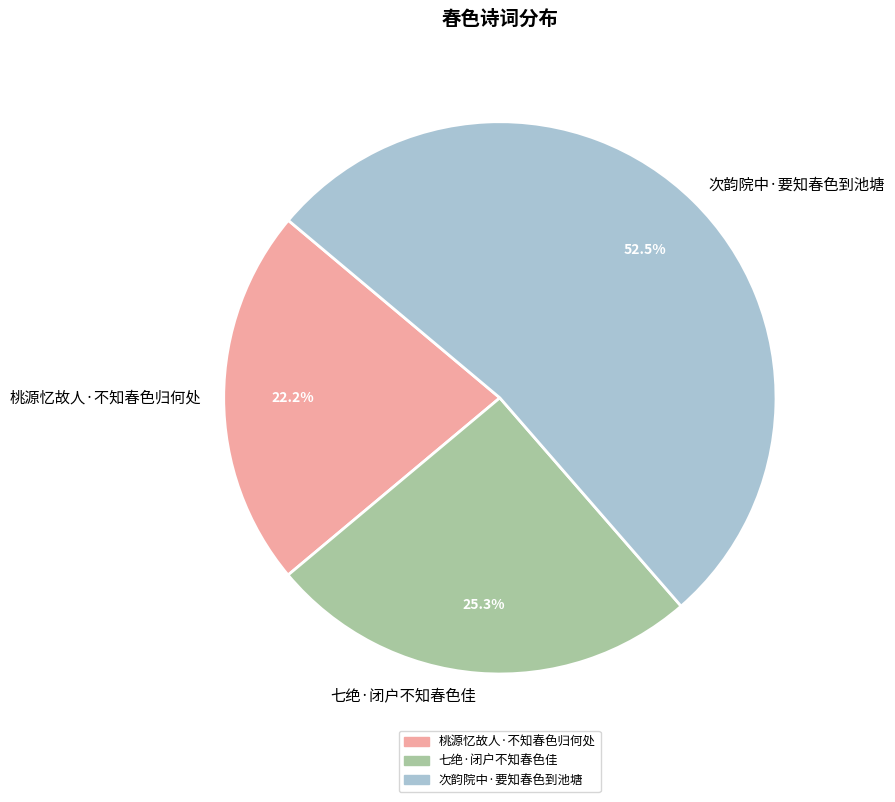

Rank the categories by value from lowest to highest.

桃源忆故人·不知春色归何处, 七绝·闭户不知春色佳, 次韵院中·要知春色到池塘